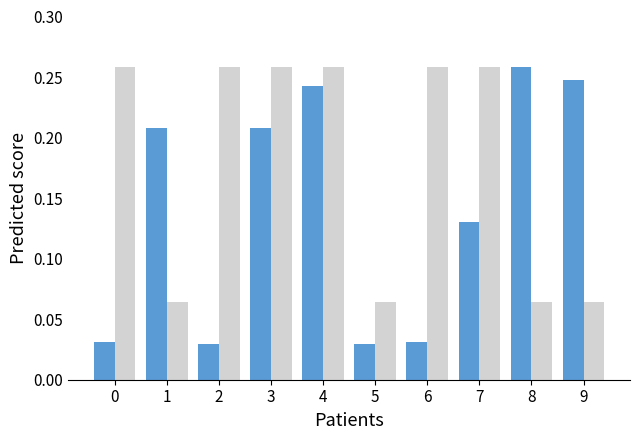

At which category is the sum across all series the highest?

4